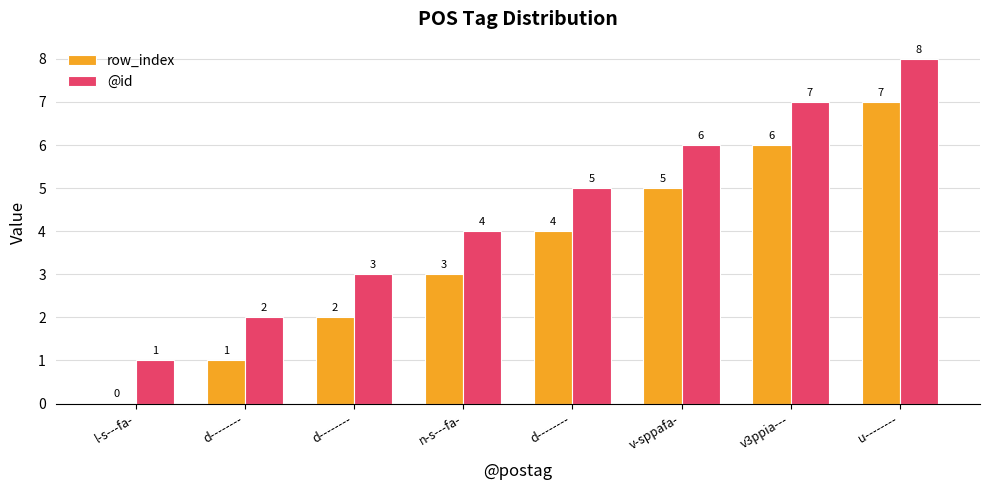

What are all the series names shown in the legend?

row_index, @id